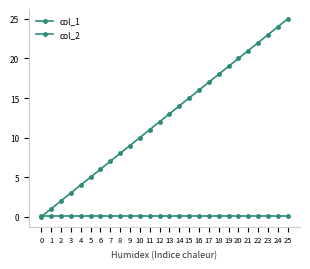

Between 5 and 13, which series saw the biggest shift?

col_1